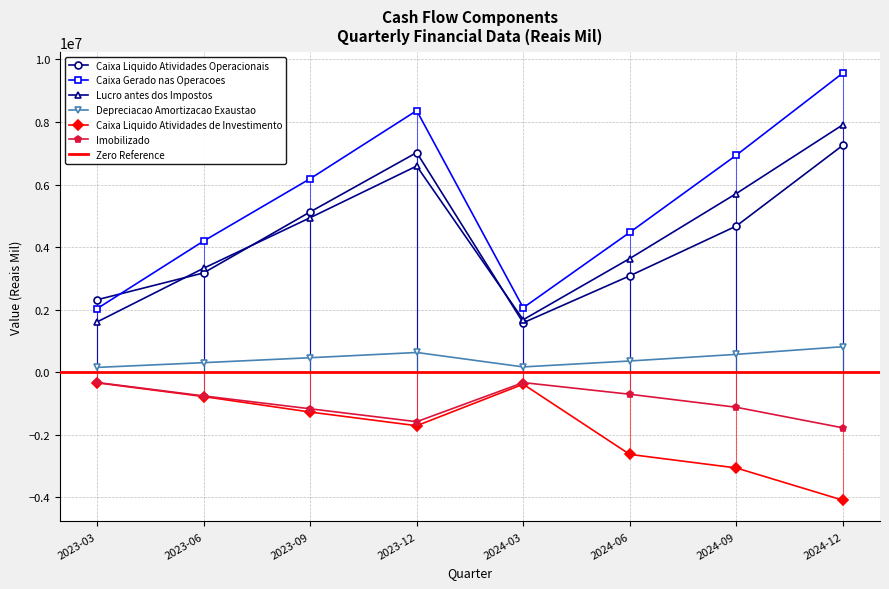

How many lines are shown in the chart?

6